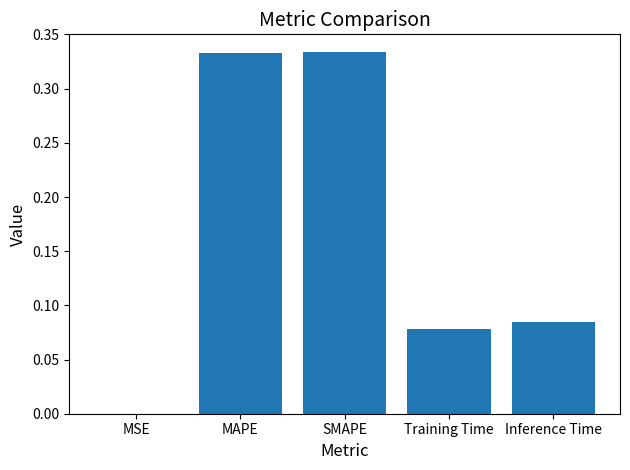

What is the sum of the values at MAPE and SMAPE?

0.7